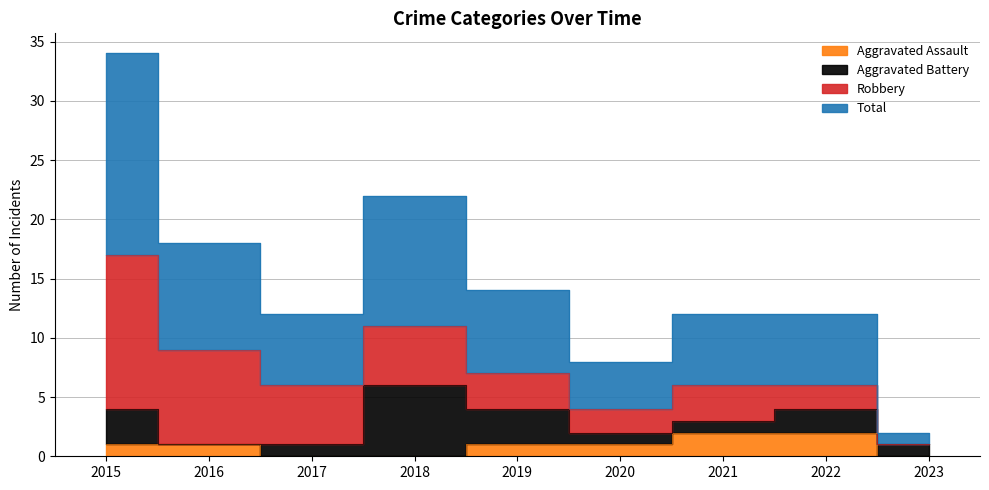

Is it true that Total equals 9 at 2017?

False